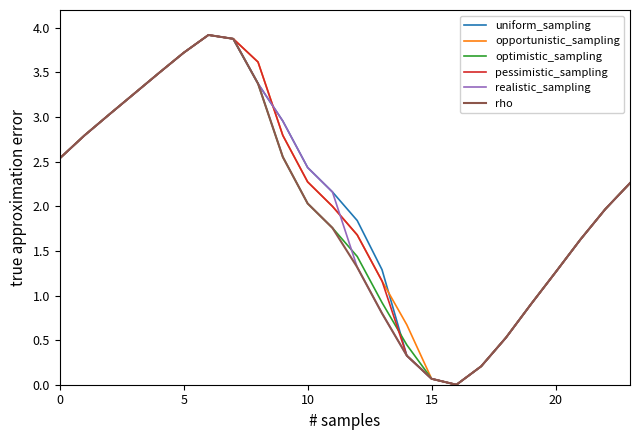

Reading left to right, what are all the values shown in this chart?

uniform_sampling: 2.5	2.8	3.0	3.3	3.5	3.7	3.9	3.9	3.4	3.0	2.4	2.2	1.8	1.3	0.3	0.1	0.0	0.2	0.5	0.9	1.3	1.6	2.0	2.3
opportunistic_sampling: 2.5	2.8	3.0	3.3	3.5	3.7	3.9	3.9	3.6	2.8	2.3	2.0	1.7	1.2	0.7	0.1	0.0	0.2	0.5	0.9	1.3	1.6	2.0	2.3
optimistic_sampling: 2.5	2.8	3.0	3.3	3.5	3.7	3.9	3.9	3.4	2.6	2.0	1.8	1.4	0.9	0.4	0.1	0.0	0.2	0.5	0.9	1.3	1.6	2.0	2.3
pessimistic_sampling: 2.5	2.8	3.0	3.3	3.5	3.7	3.9	3.9	3.6	2.8	2.3	2.0	1.7	1.2	0.3	0.1	0.0	0.2	0.5	0.9	1.3	1.6	2.0	2.3
realistic_sampling: 2.5	2.8	3.0	3.3	3.5	3.7	3.9	3.9	3.4	3.0	2.4	2.2	1.3	0.8	0.3	0.1	0.0	0.2	0.5	0.9	1.3	1.6	2.0	2.3
rho: 2.5	2.8	3.0	3.3	3.5	3.7	3.9	3.9	3.4	2.6	2.0	1.8	1.3	0.8	0.3	0.1	0.0	0.2	0.5	0.9	1.3	1.6	2.0	2.3